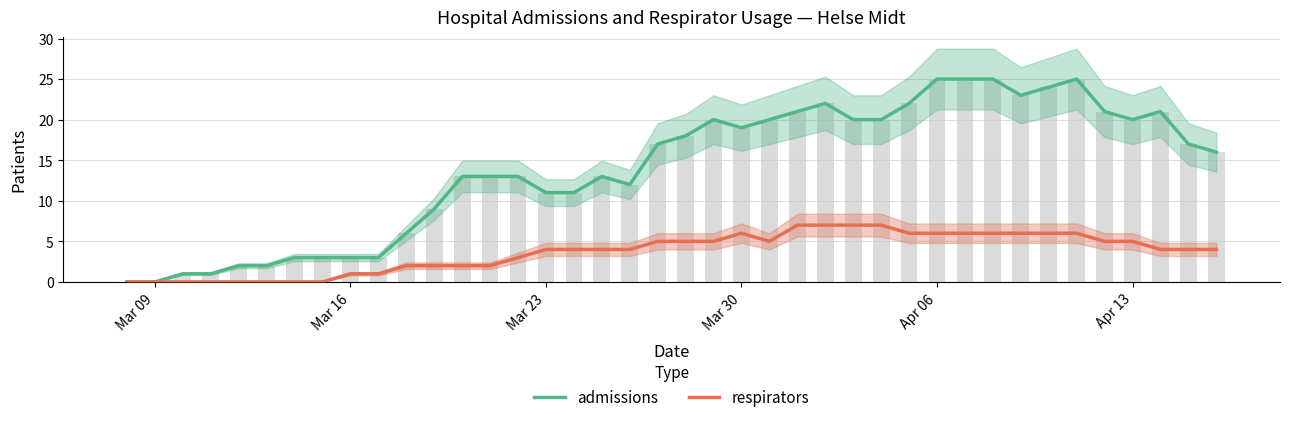

How many data points does each series have?

40